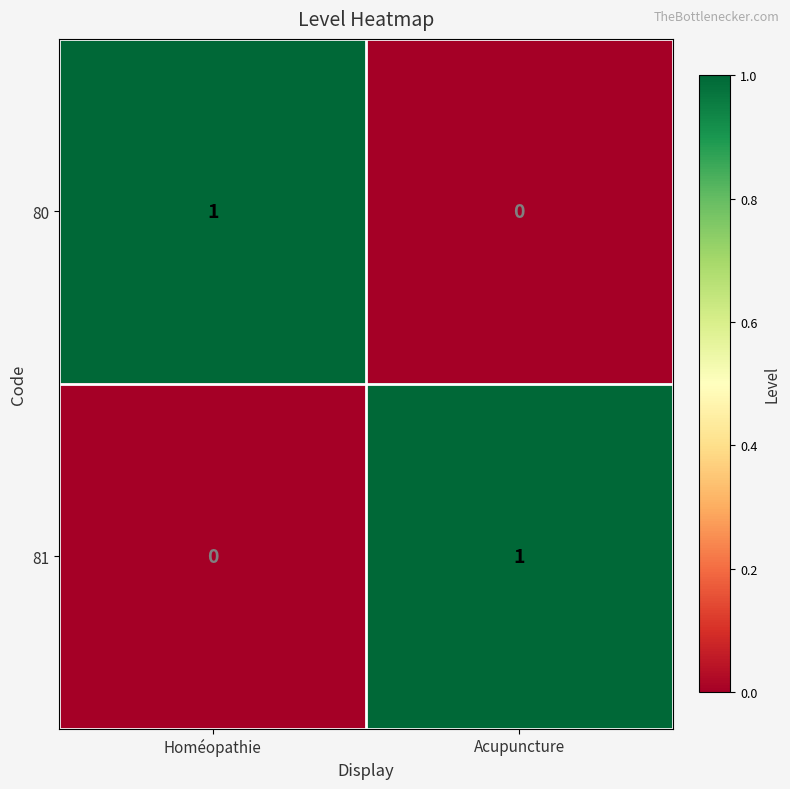

Rank the series at Acupuncture from highest to lowest value.

81, 80